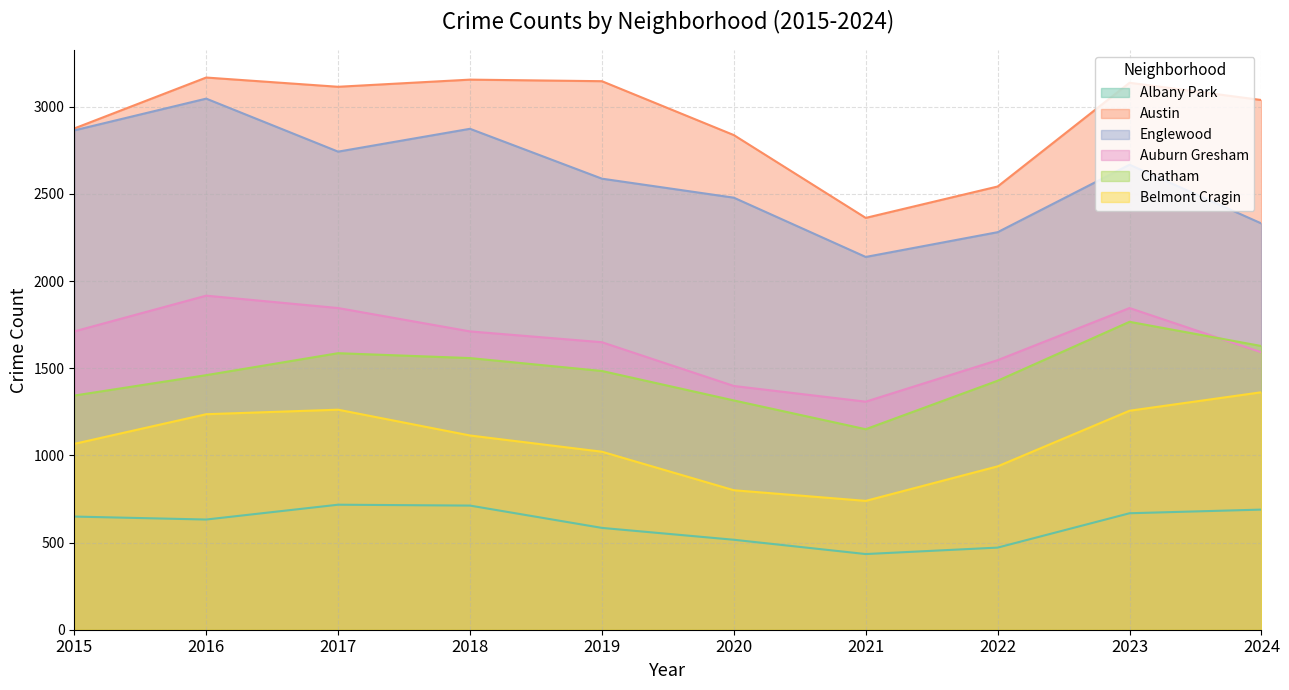

At which category does Belmont Cragin reach its first local valley?

2021